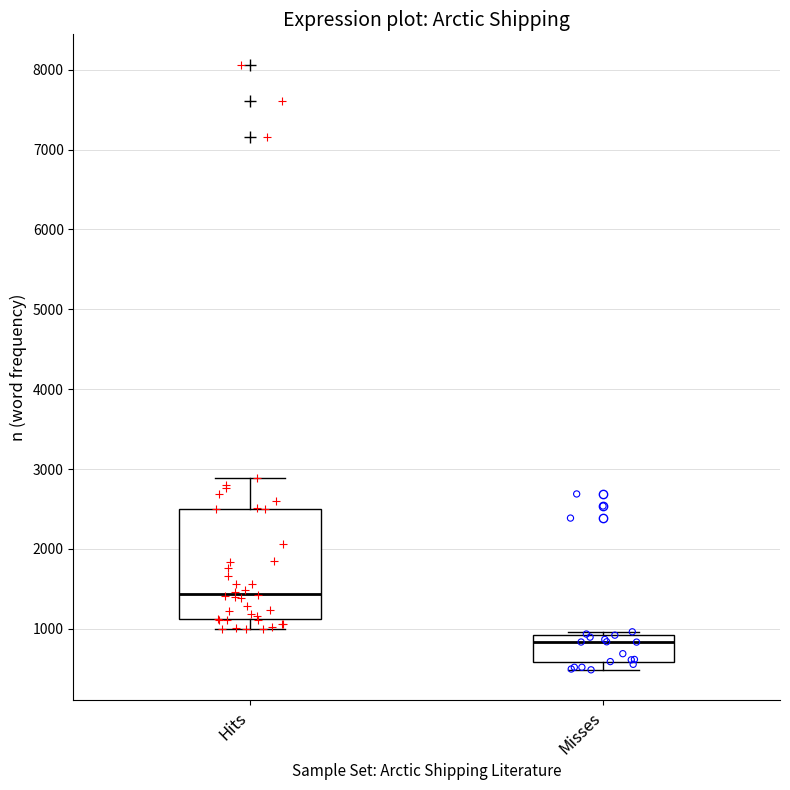

Where is the upper edge of the box for Misses on the y-axis? The values are not printed on the chart, so give them approximately, as read against the axis.

900